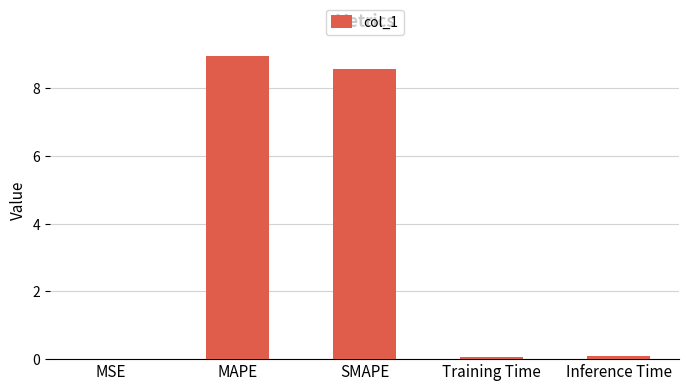

Which has a higher value, SMAPE or MAPE?

MAPE